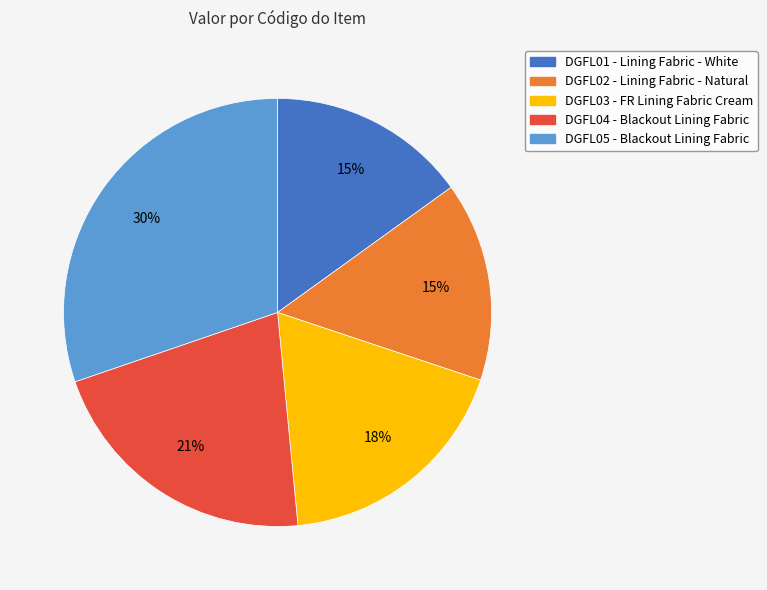

The DGFL02 slice represents 1% of the pie. True or false?

False